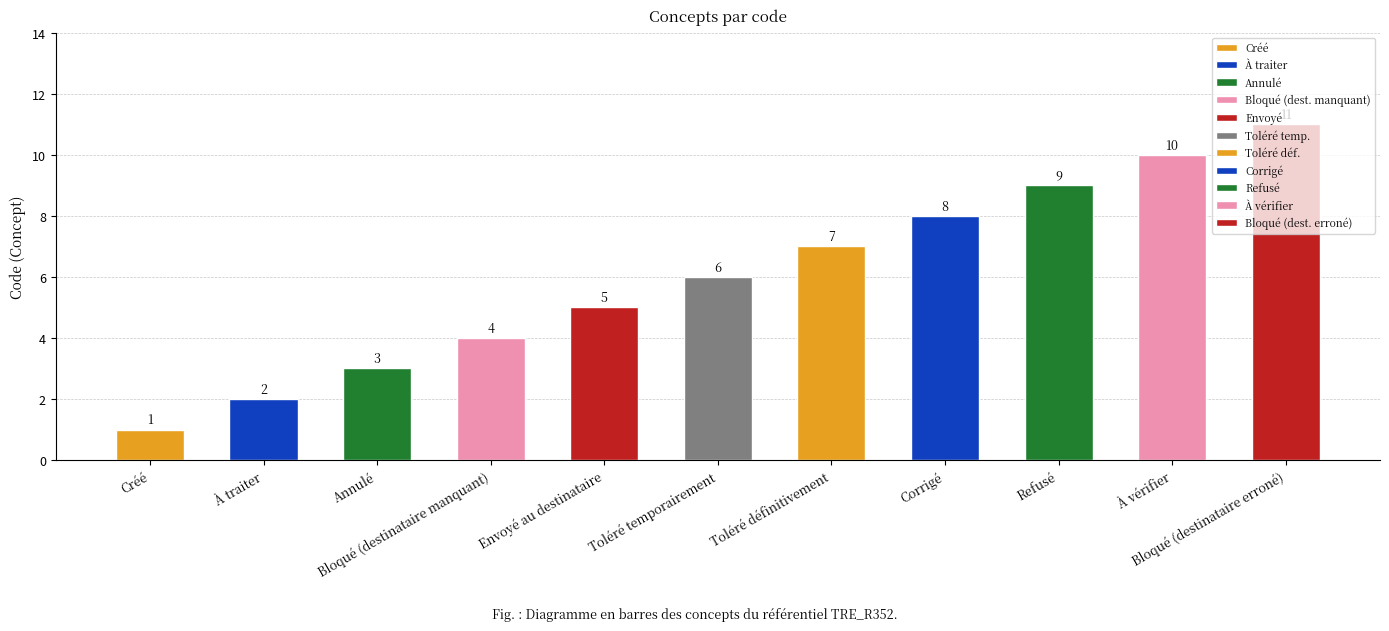

What is the value of the 5th bar from the left?

5